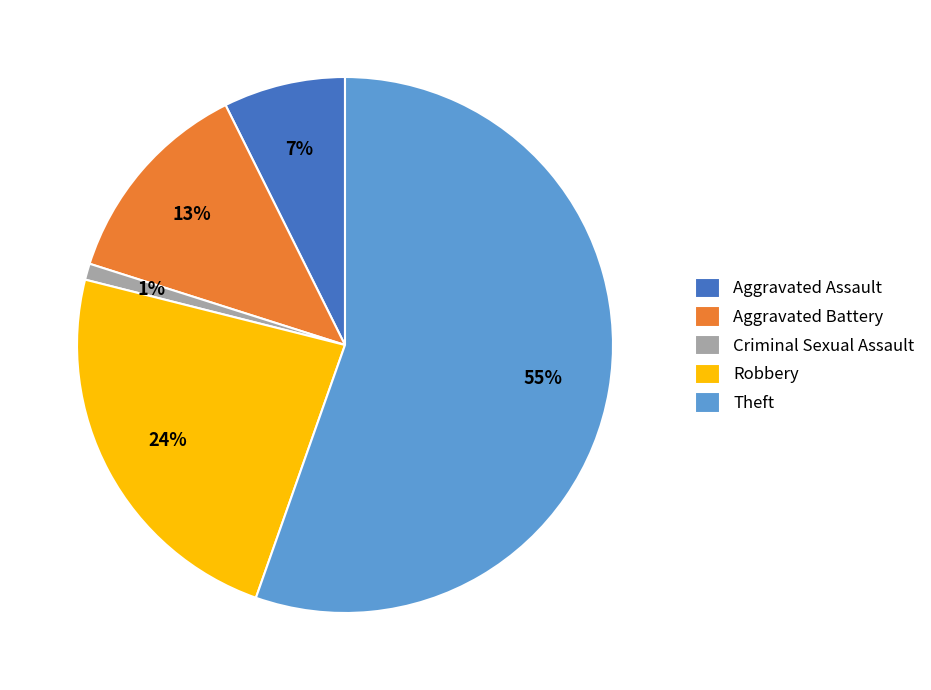

To the nearest percent, what is the difference between the Robbery and Criminal Sexual Assault slice percentages?

23%